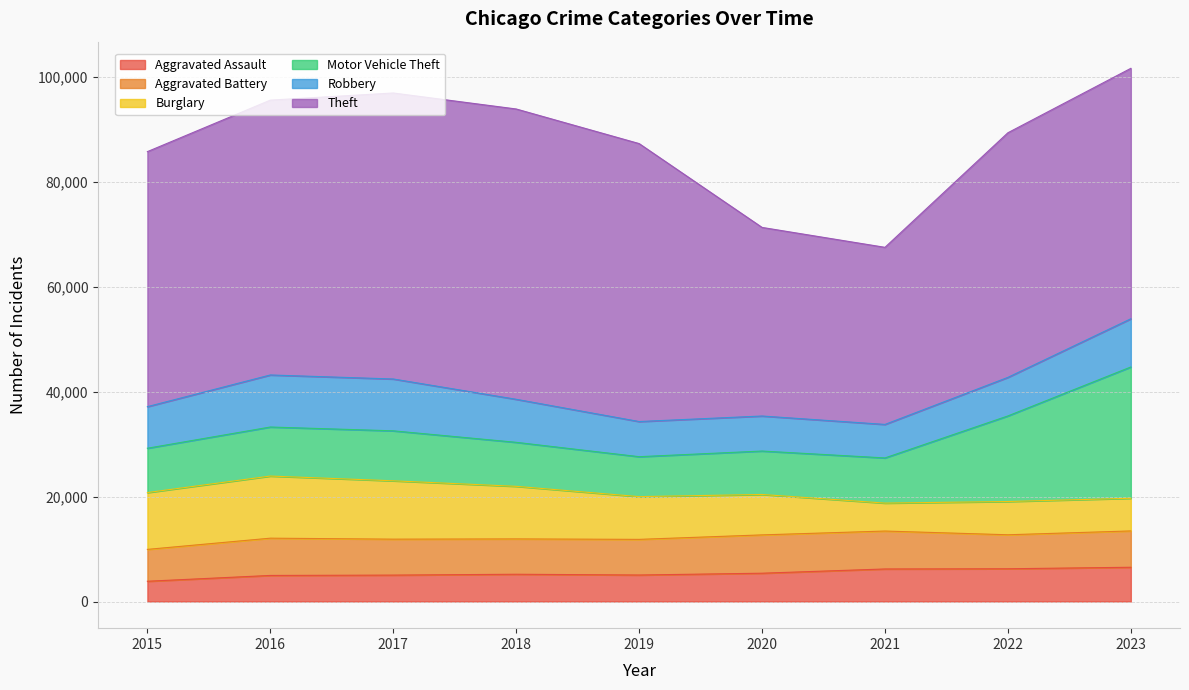

At which category does the chart reach its minimum across all series?

2015